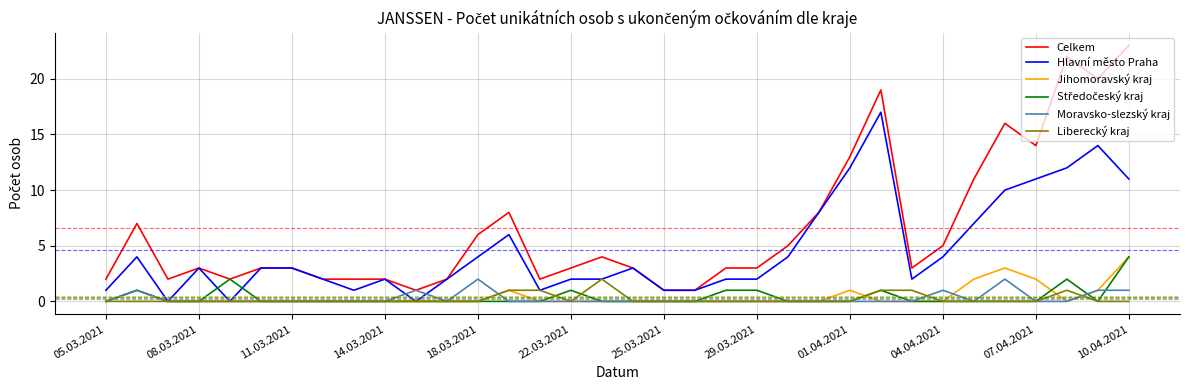

At how many categories does at least one series exceed 12?

7